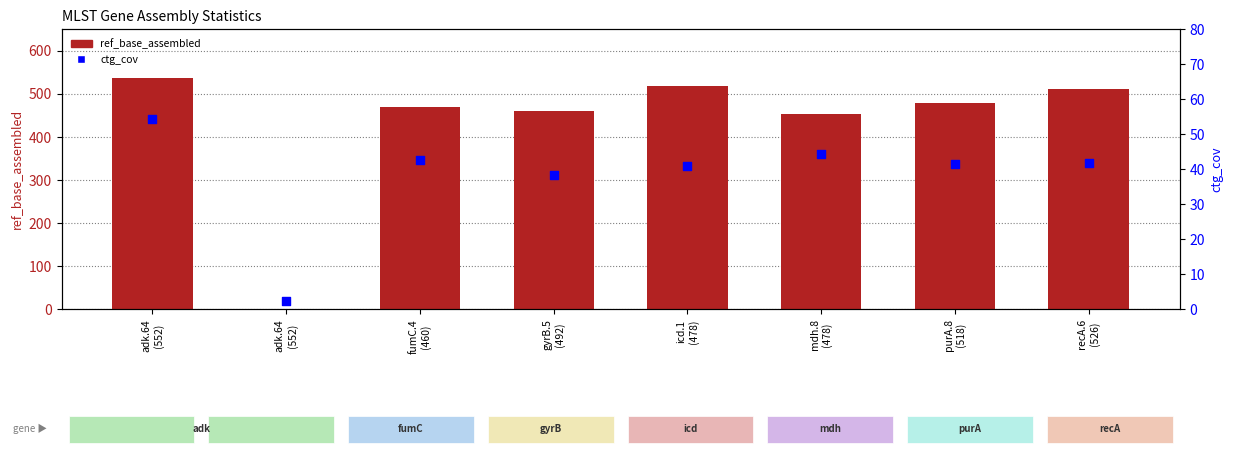

At which category is the sum across all series the highest?

adk.64
(552)